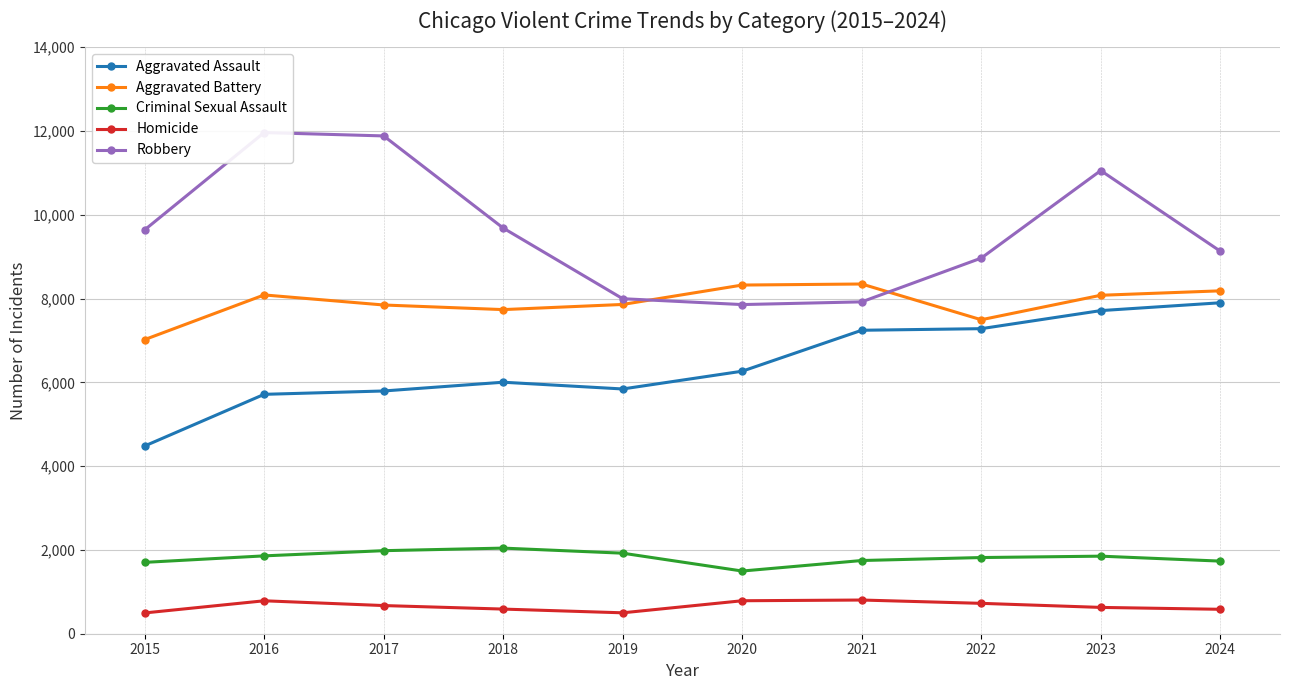

Which category has the highest value across all series?

2016